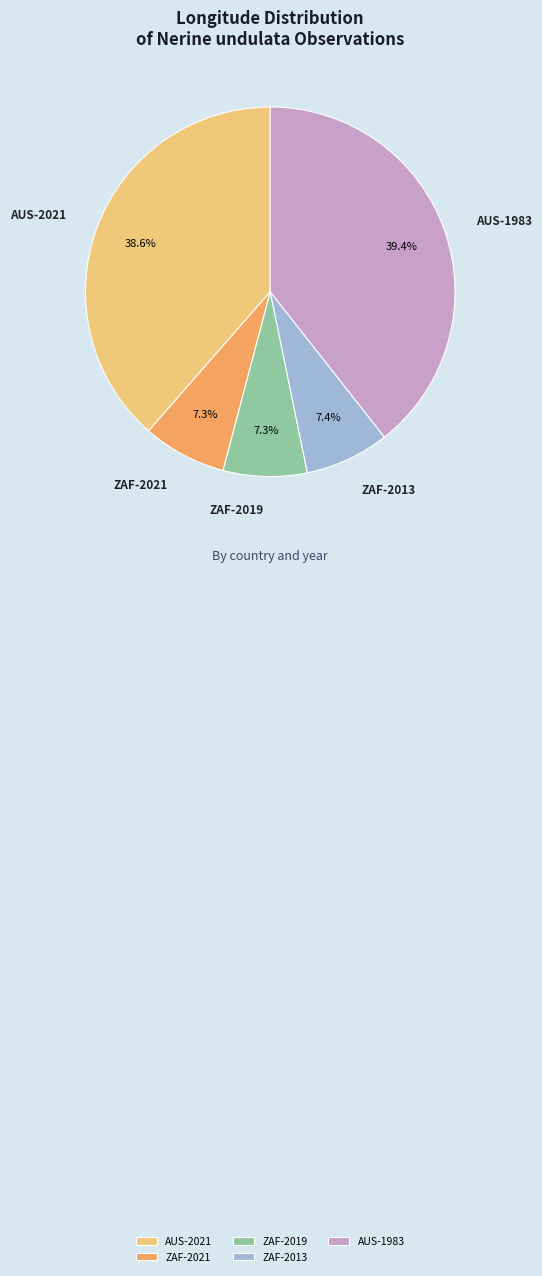

Between AUS-2021 and ZAF-2013, which is larger?

AUS-2021